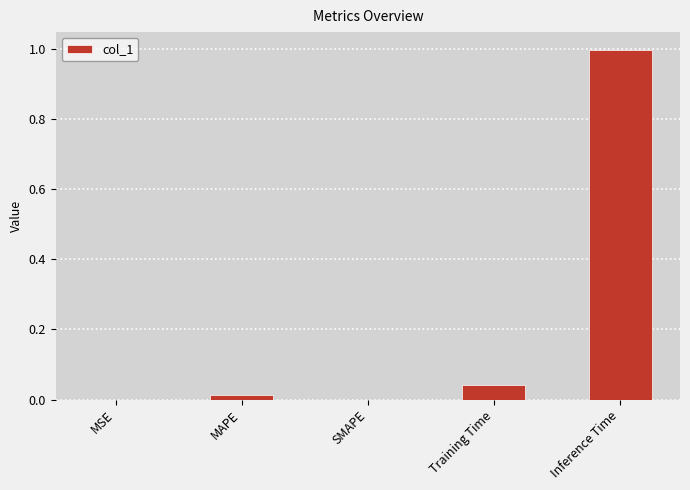

True or false: the data shows 0.0 at Training Time.

True